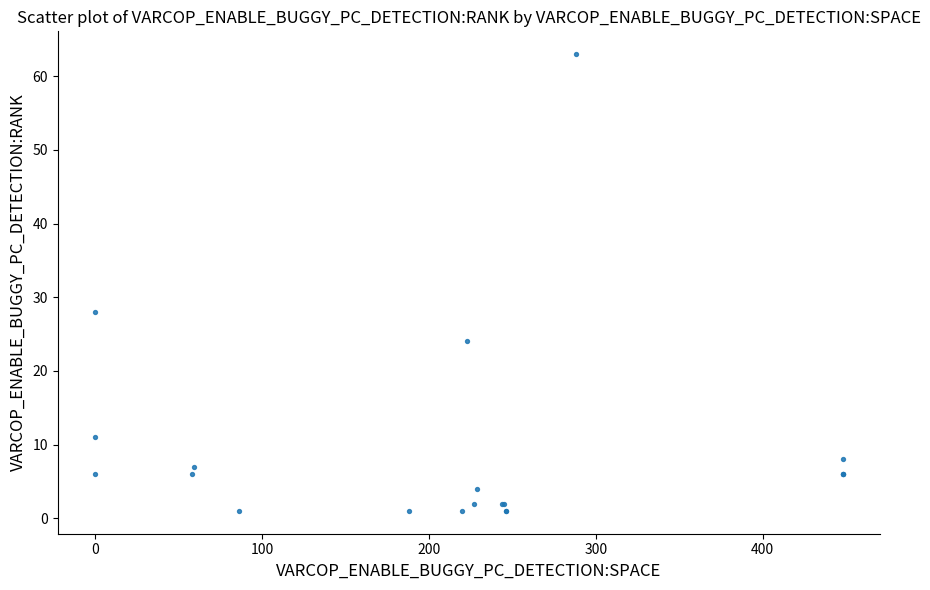

What Y value in the scatter plot is closest to 32?

28